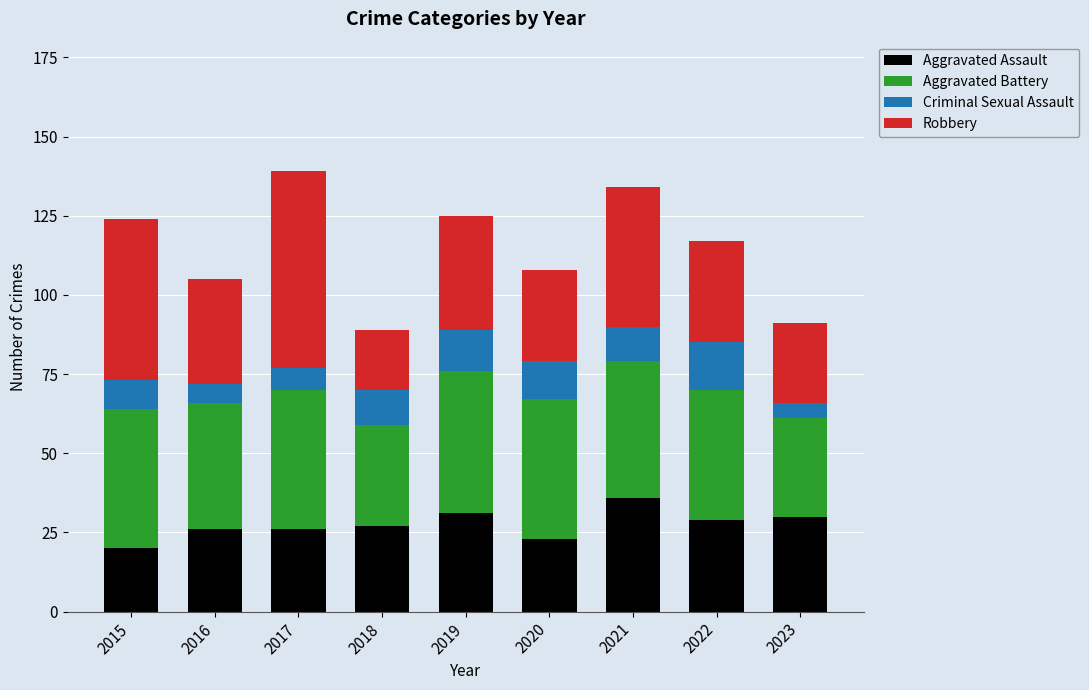

What is the value of the Aggravated Assault bar at the 7th from the left?

36